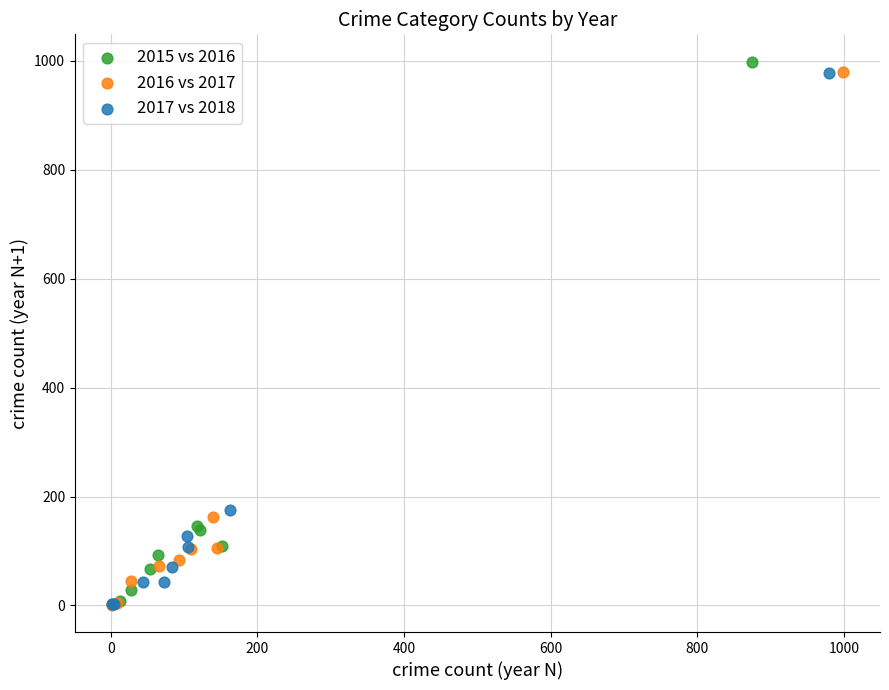

Which series has the largest Y range (max minus min)?

2015 vs 2016